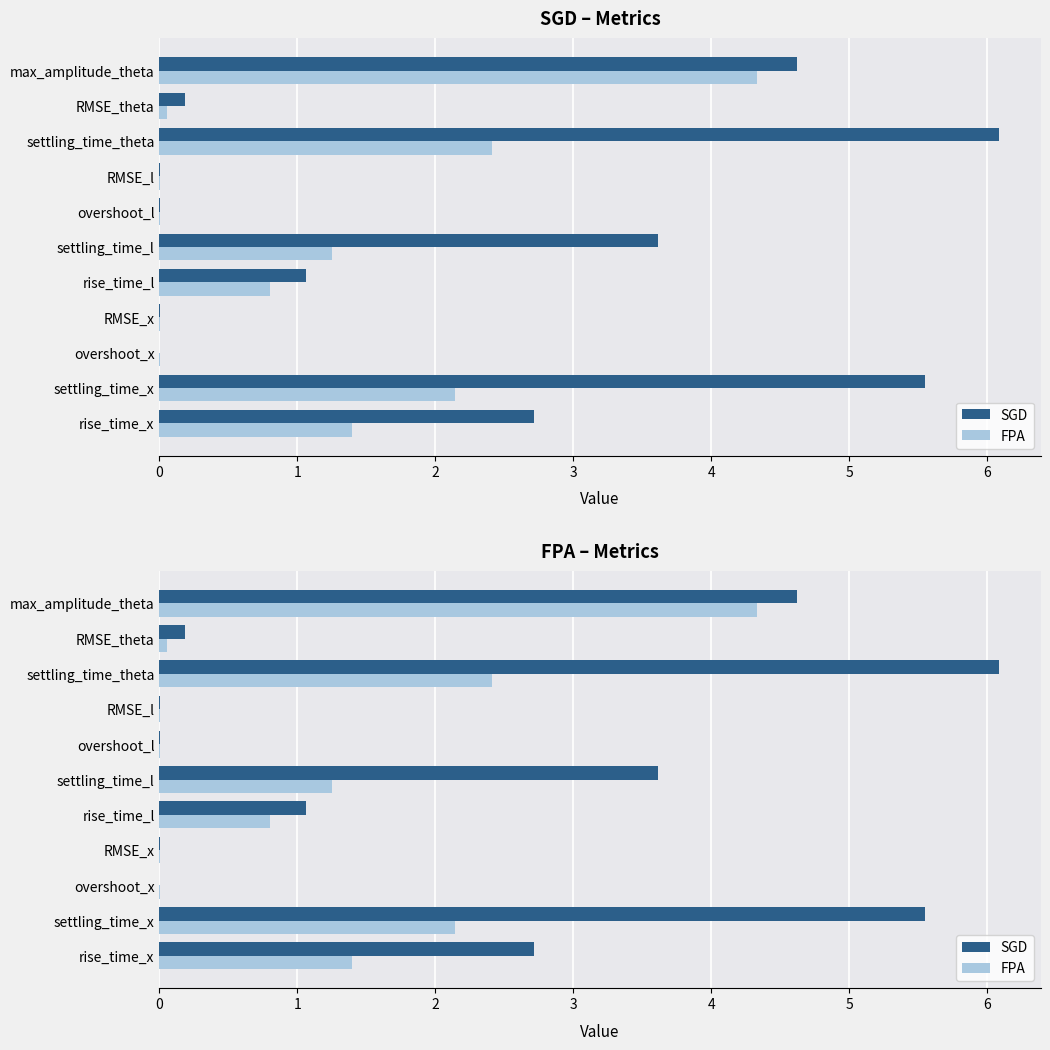

At rise_time_l, list the series in order from largest to smallest.

SGD, FPA